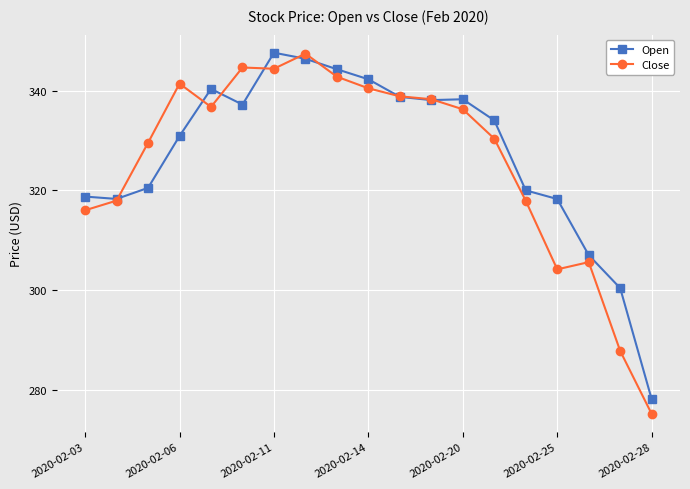

What is the smallest value displayed?

275.1